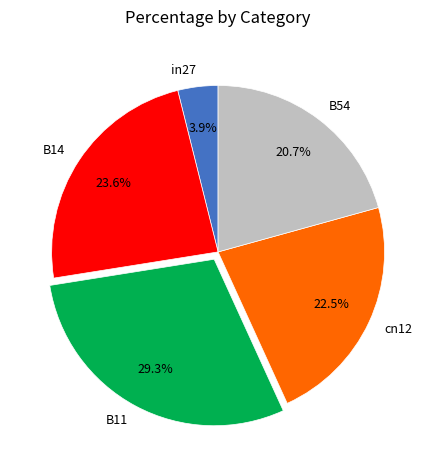

What percentage is the B14 slice, to the nearest percent?

24%